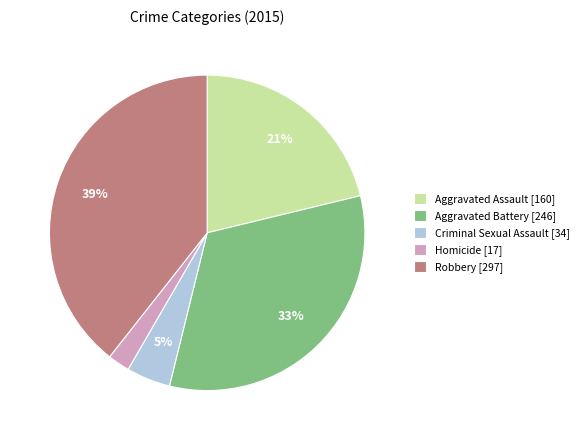

Count the number of slices in the pie.

5